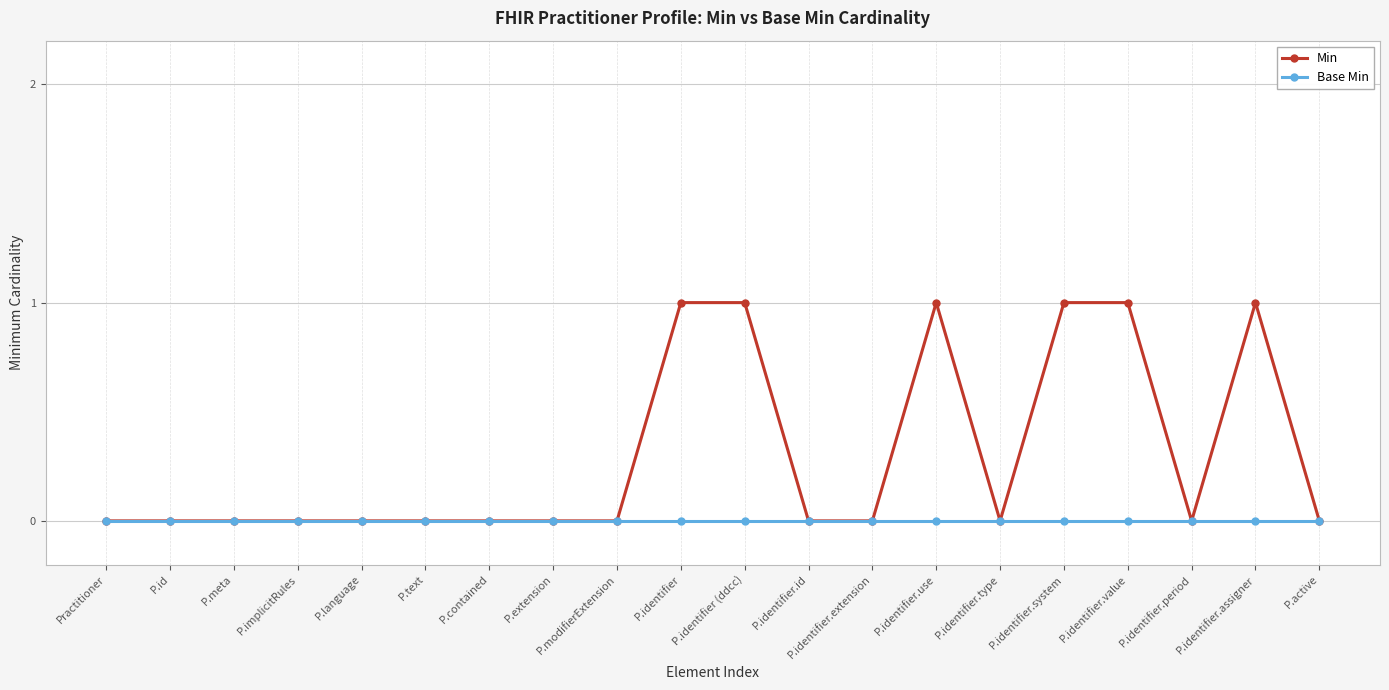

What position from the right is P.identifier.value?

4